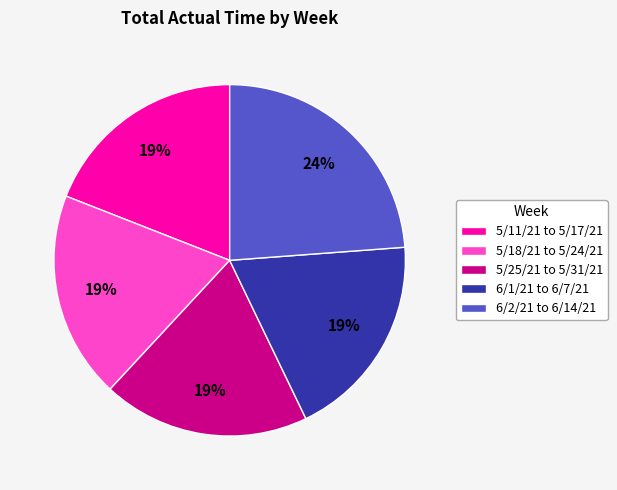

Combined, do 5/18/21 to 5/24/21 and 5/11/21 to 5/17/21 account for over 50%?

No